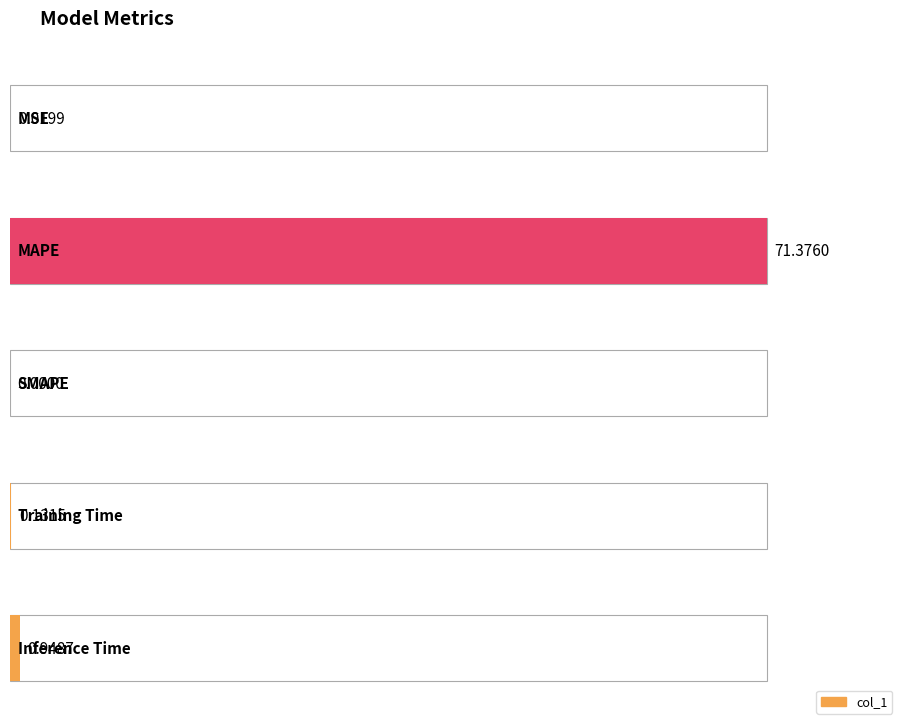

How many bars are there in total?

5